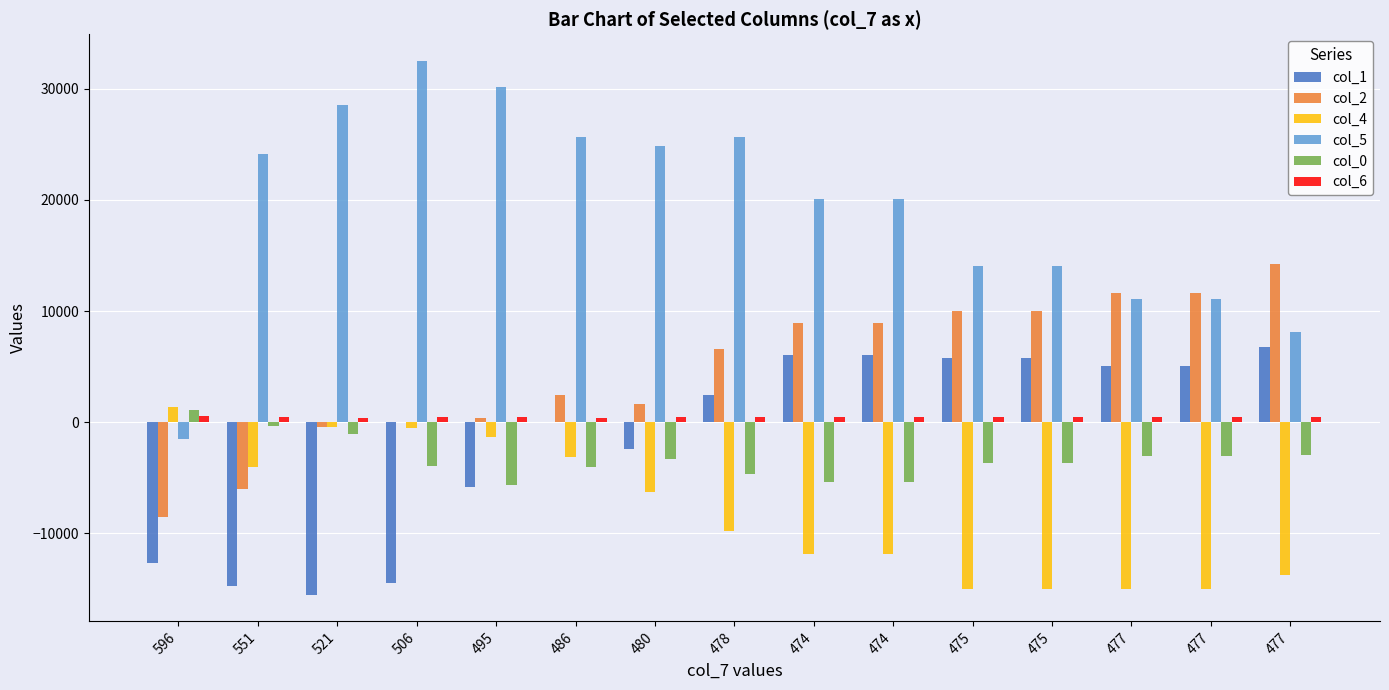

What are all the series names shown in the legend?

col_1, col_2, col_4, col_5, col_0, col_6